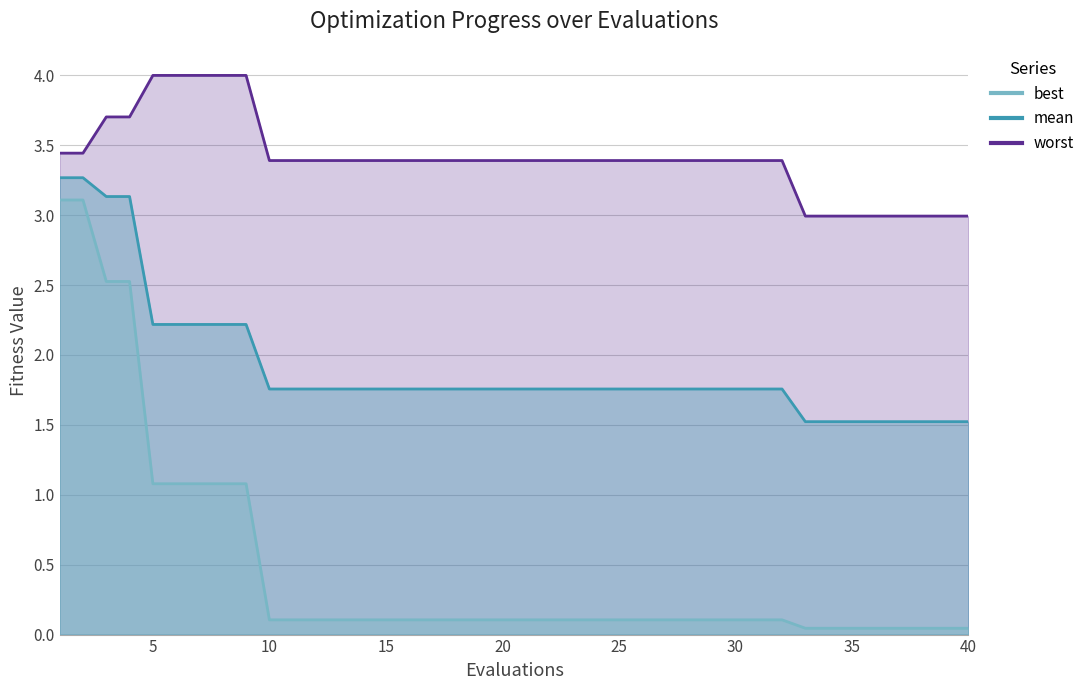

What is the difference between the highest and lowest values at 9?

2.9